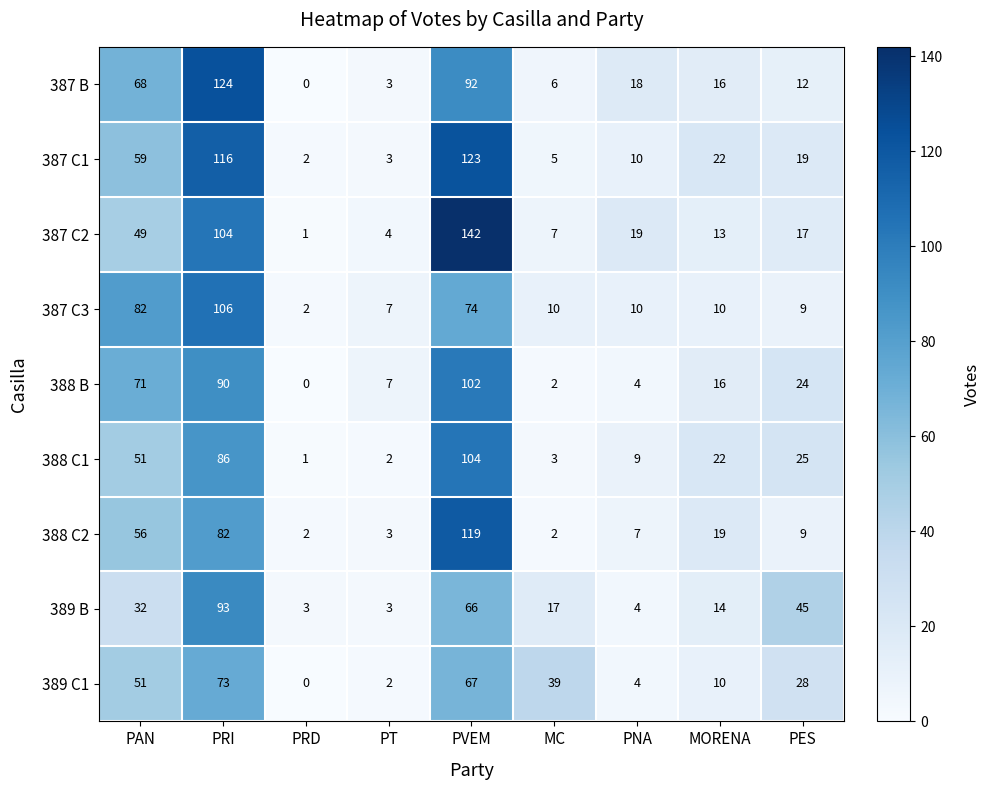

What is the sum of all 387 C1 values?

359